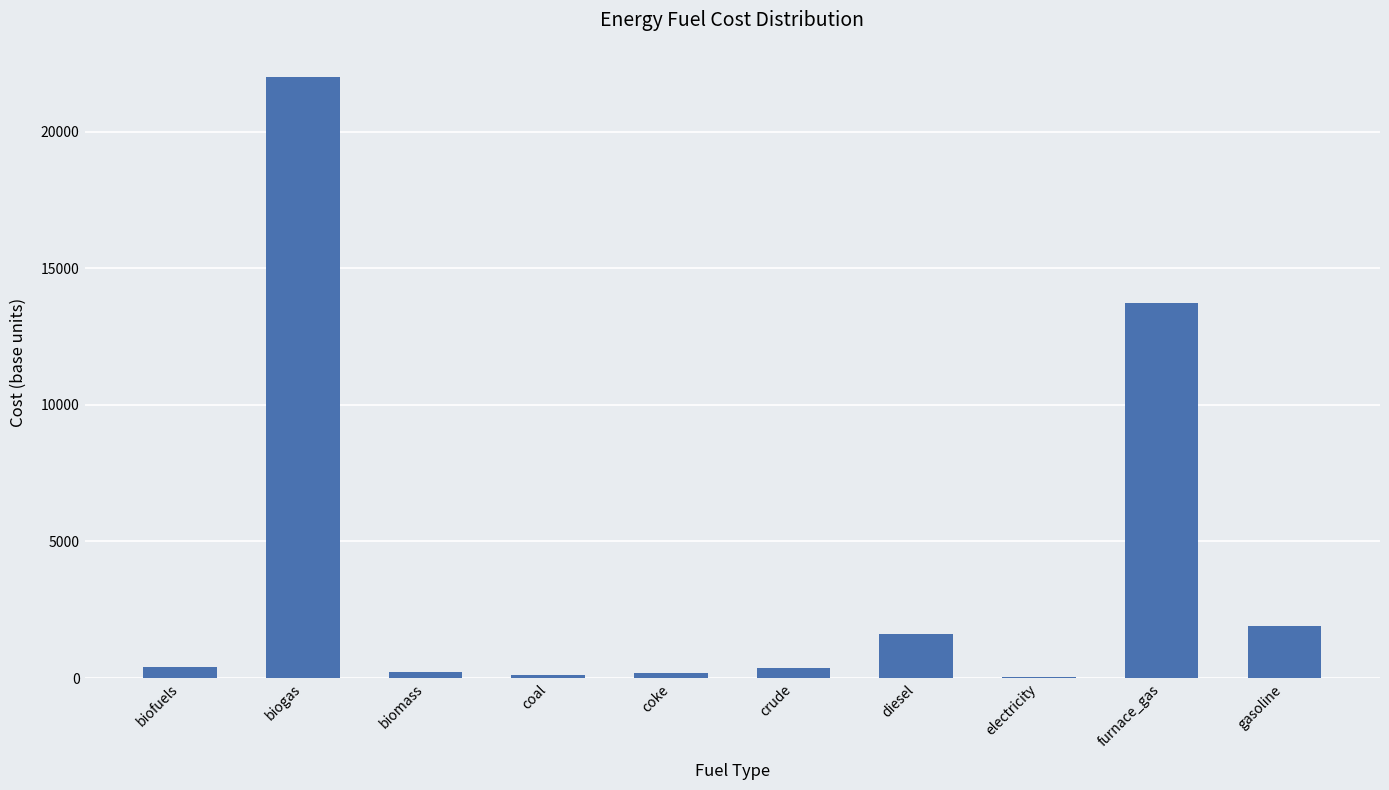

What is the difference between the values at coke and biofuels?

210.6